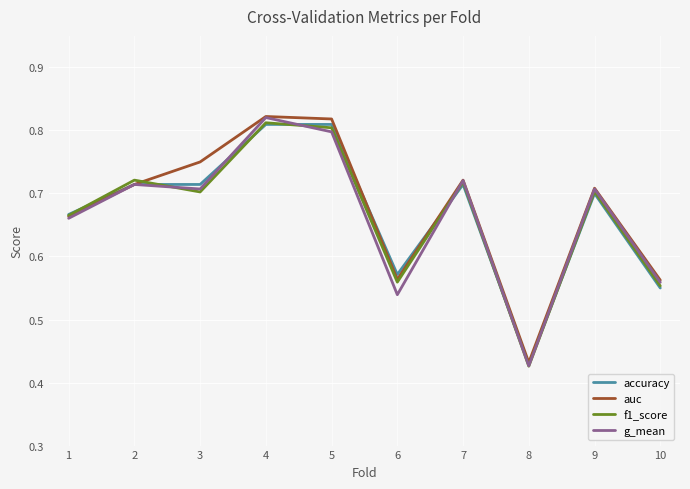

Is this an area chart (filled region under the line)?

No